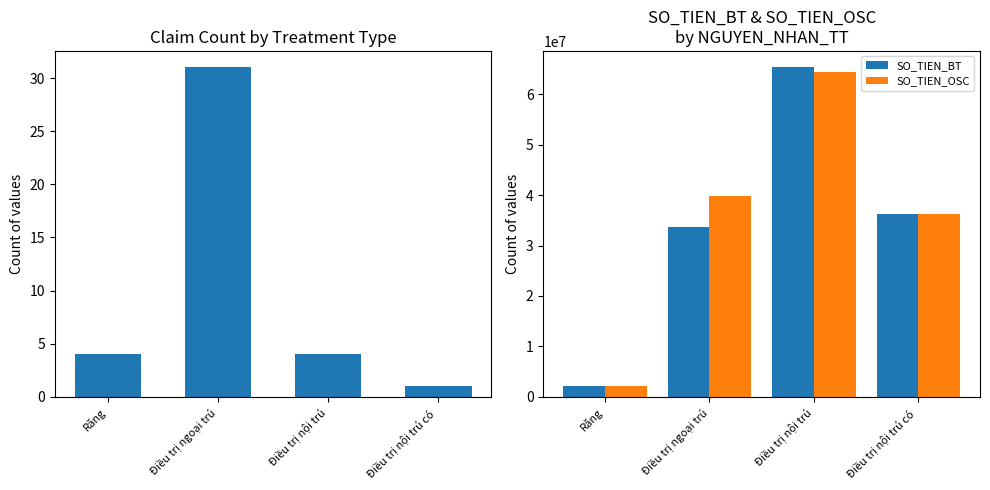

Which series has the widest spread of values?

SO_TIEN_BT